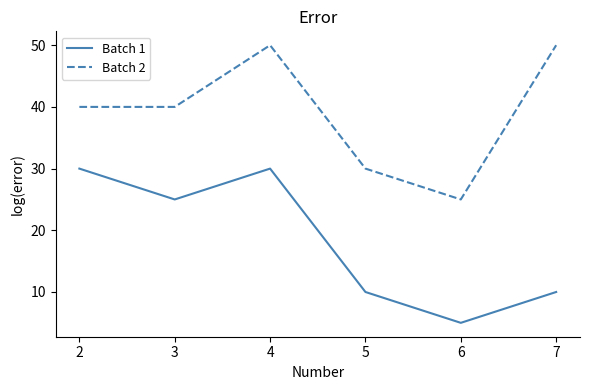

What is the highest value of the Batch 1 series?

30